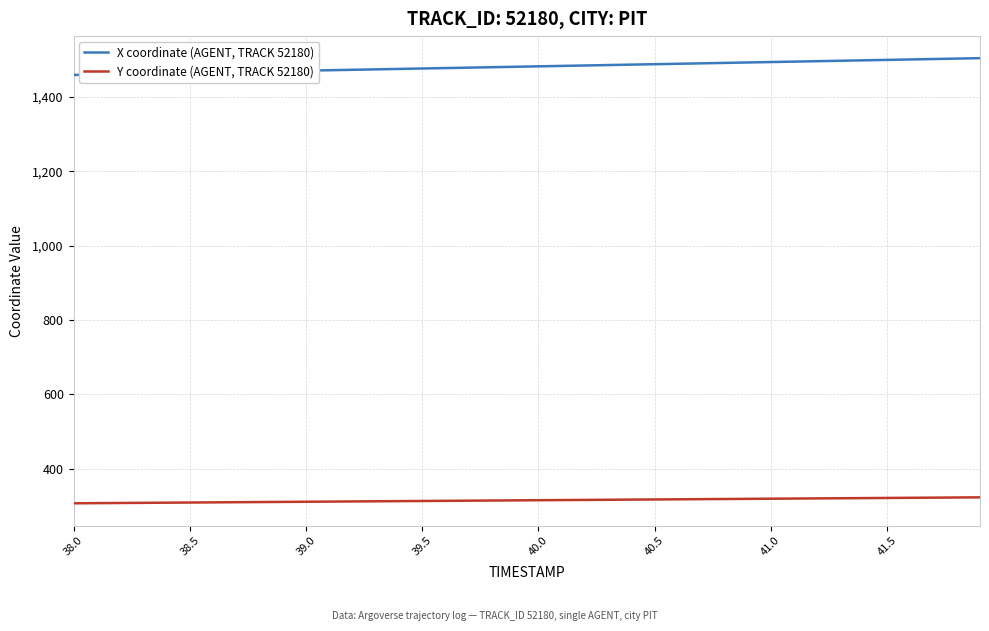

How many categories are shown in the chart?

40